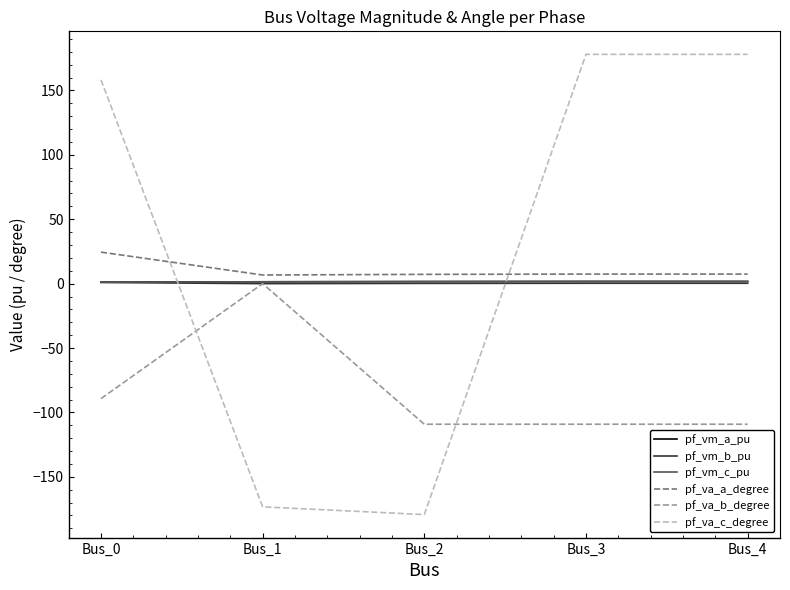

In pf_va_b_degree, how many points are higher than both neighbors (excluding endpoints)?

1